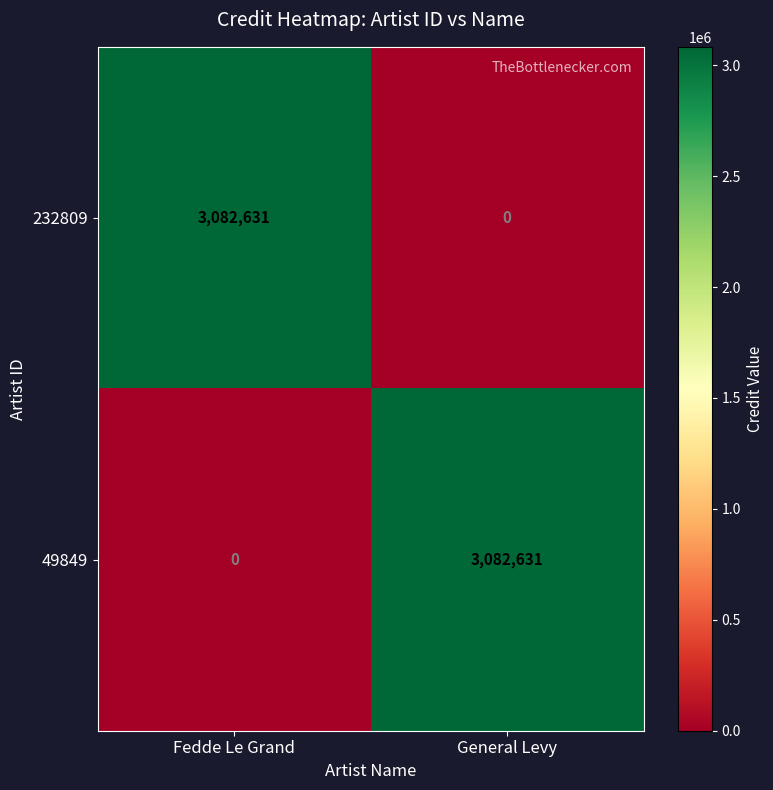

At how many categories does at least one series exceed 2985446?

2